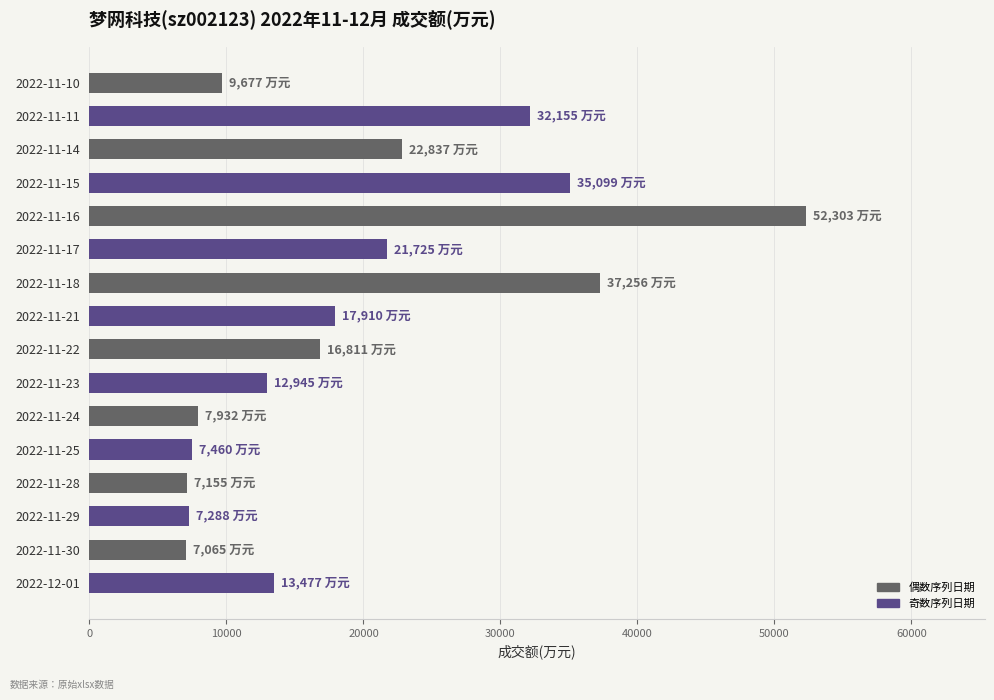

What is the difference between the maximum and minimum values?

45238